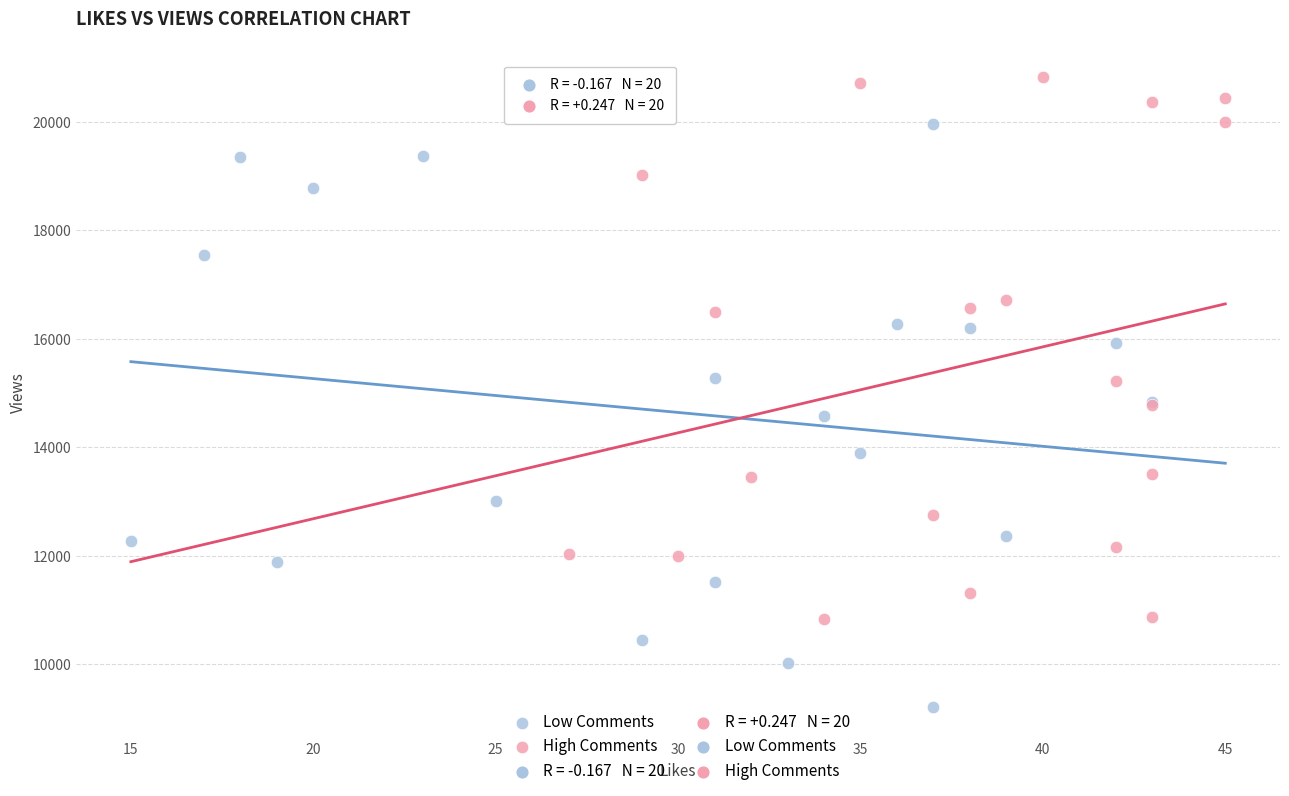

Which series reaches the minimum Y coordinate?

Low Comments